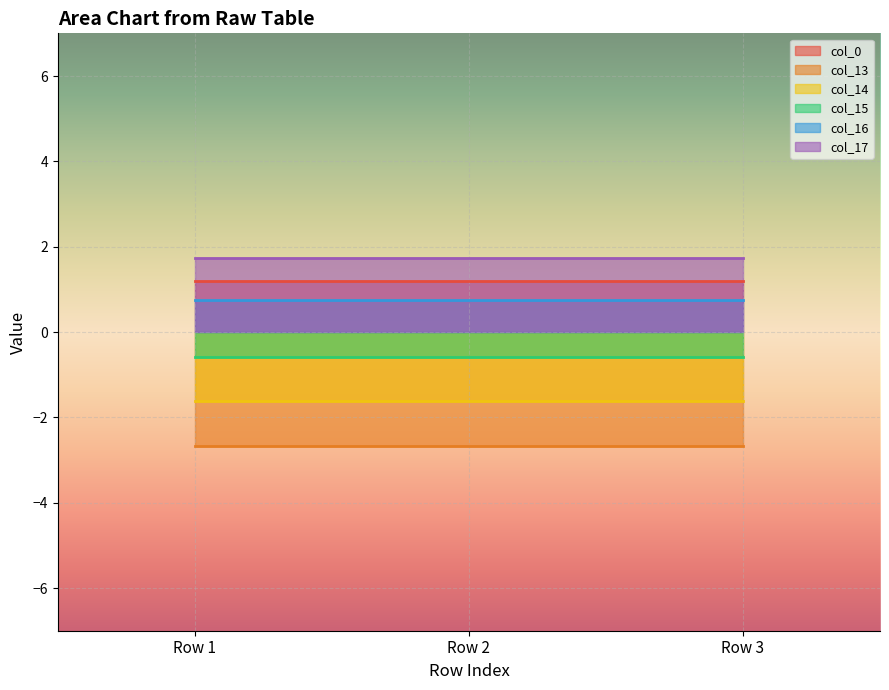

Reading left to right, extract all data points from this chart.

col_0: Row 1=1.2	Row 2=1.2	Row 3=1.2
col_13: Row 1=-2.7	Row 2=-2.7	Row 3=-2.7
col_14: Row 1=-1.6	Row 2=-1.6	Row 3=-1.6
col_15: Row 1=-0.6	Row 2=-0.6	Row 3=-0.6
col_16: Row 1=0.8	Row 2=0.8	Row 3=0.8
col_17: Row 1=1.7	Row 2=1.7	Row 3=1.7